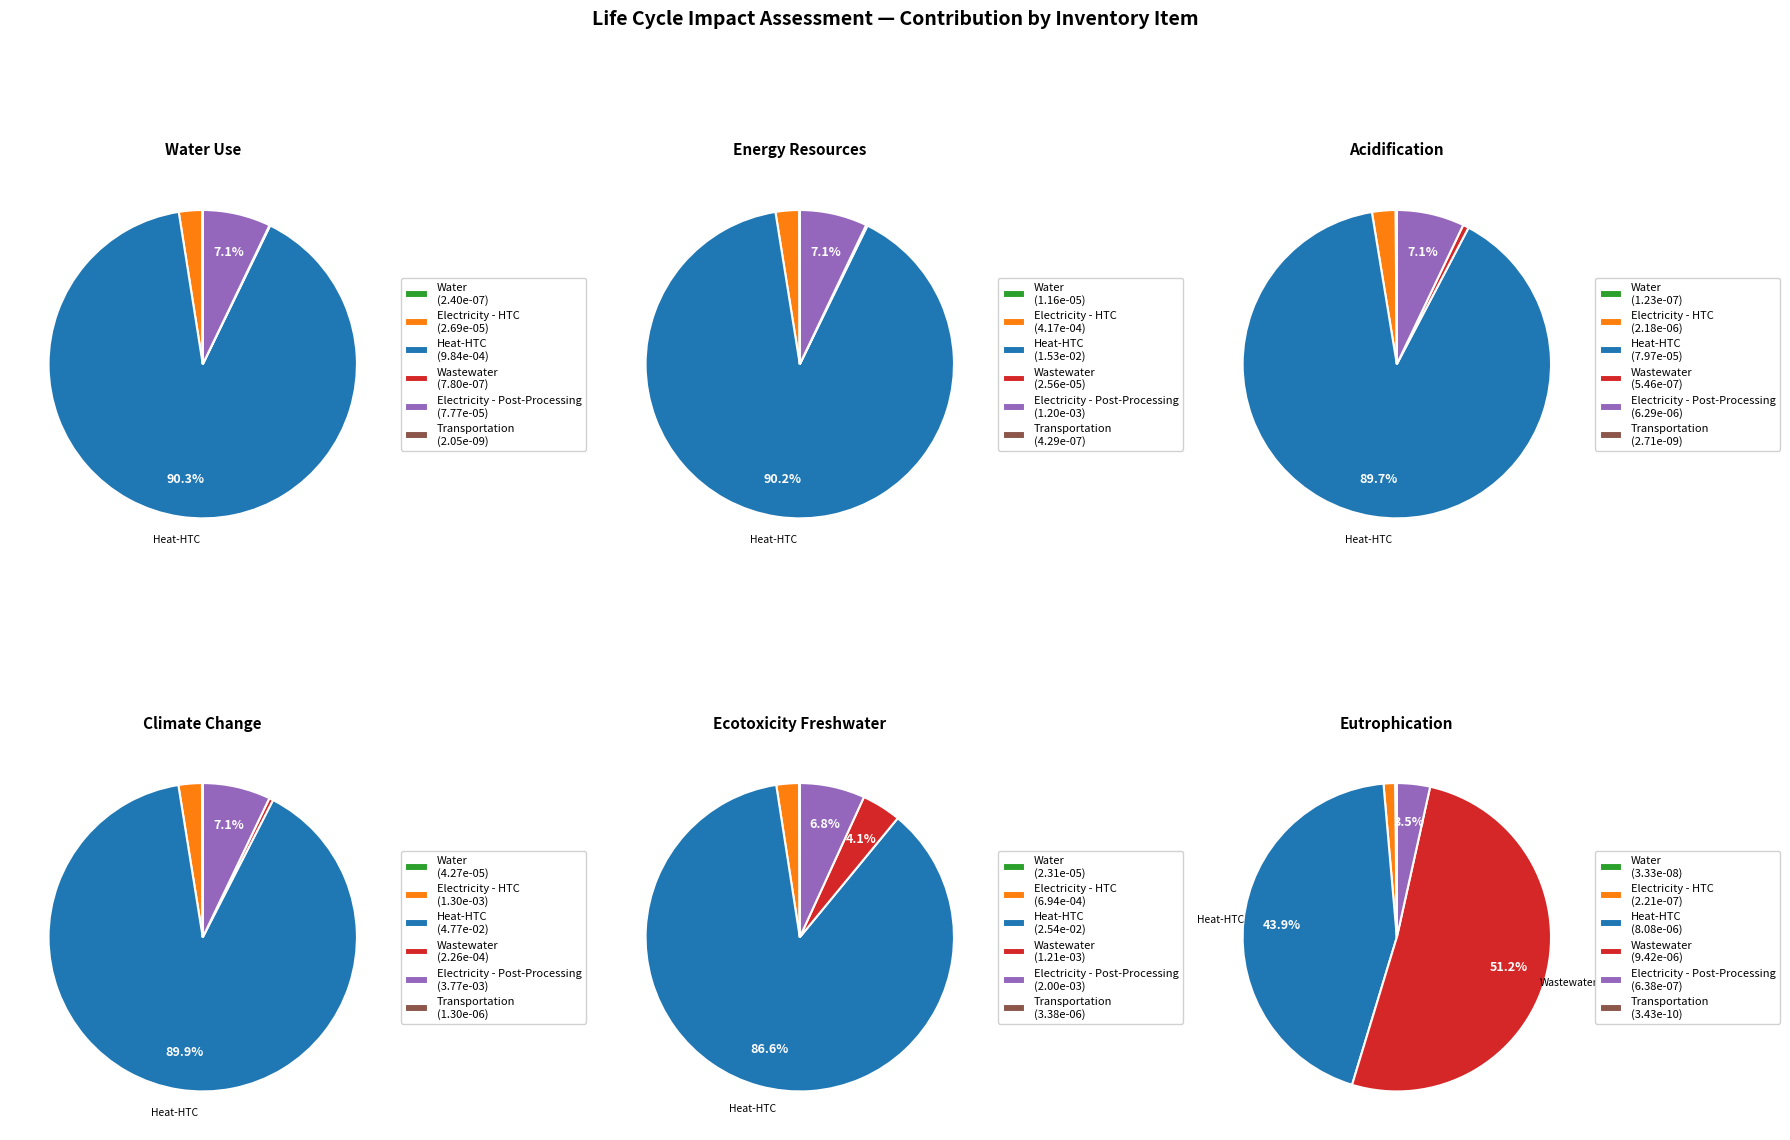

To the nearest percent, what percentage of the pie is Ecotoxicity Freshwater?

82%